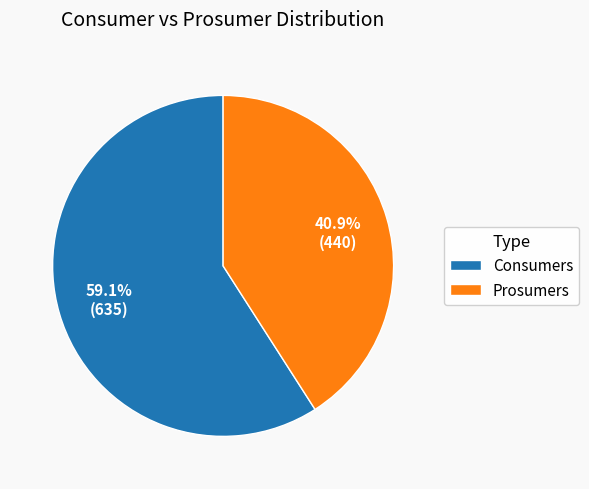

Rank the categories by value from highest to lowest.

Consumers, Prosumers